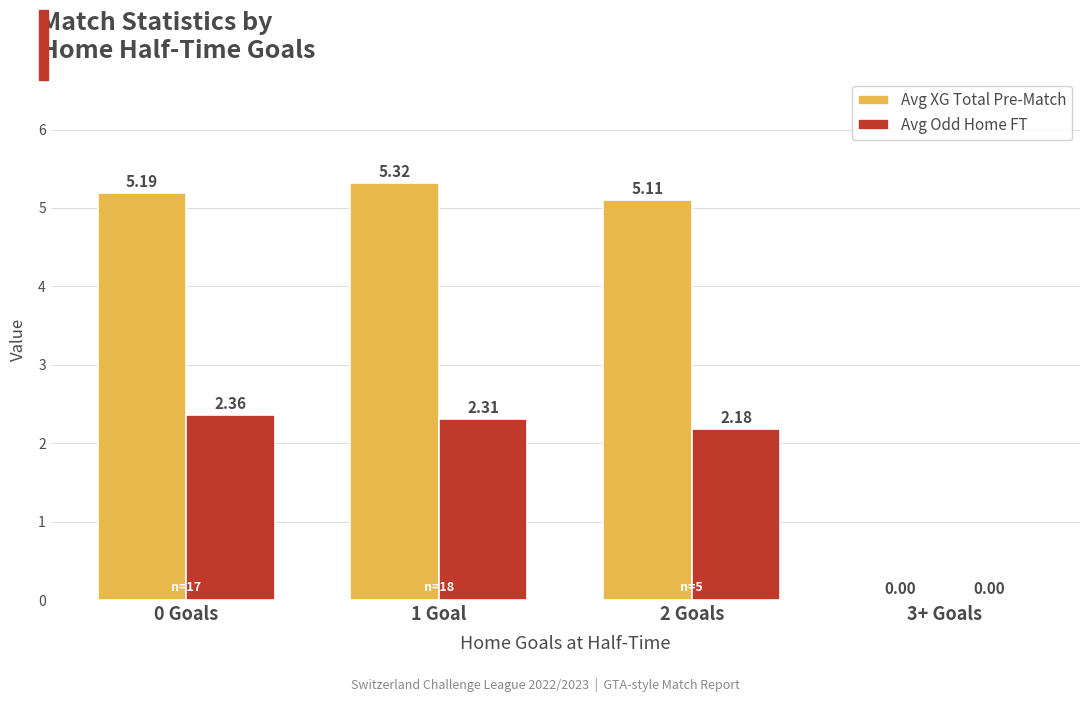

Which category has the highest value in the Avg Odd Home FT series?

0 Goals